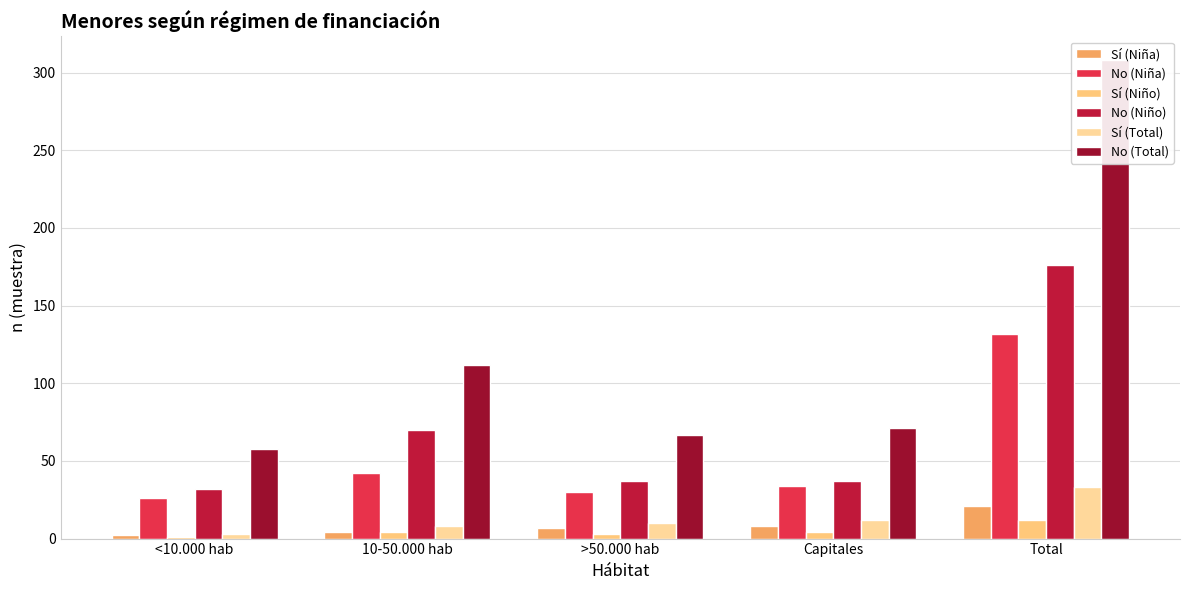

Are the bars grouped side by side (vs. stacked)?

Yes